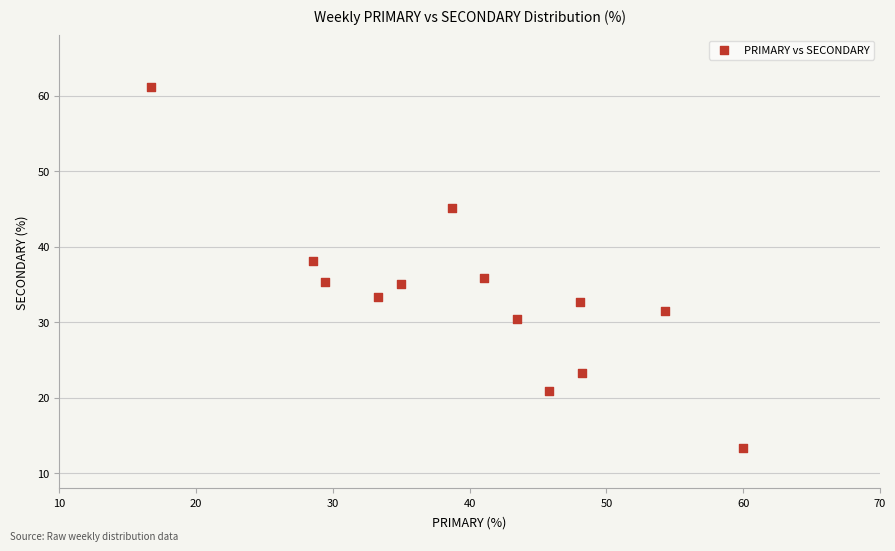

What is the range of Y values (max minus min)?

47.8